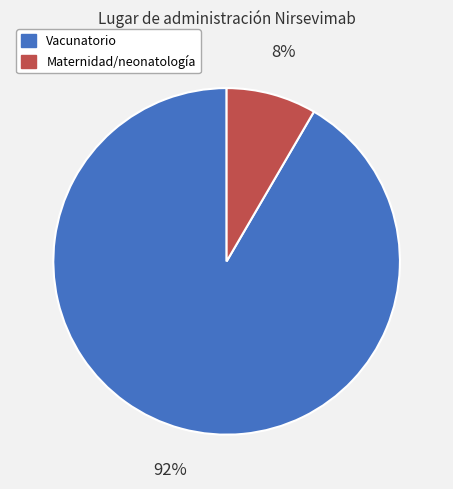

Is there any slice that represents more than half of the pie?

Yes